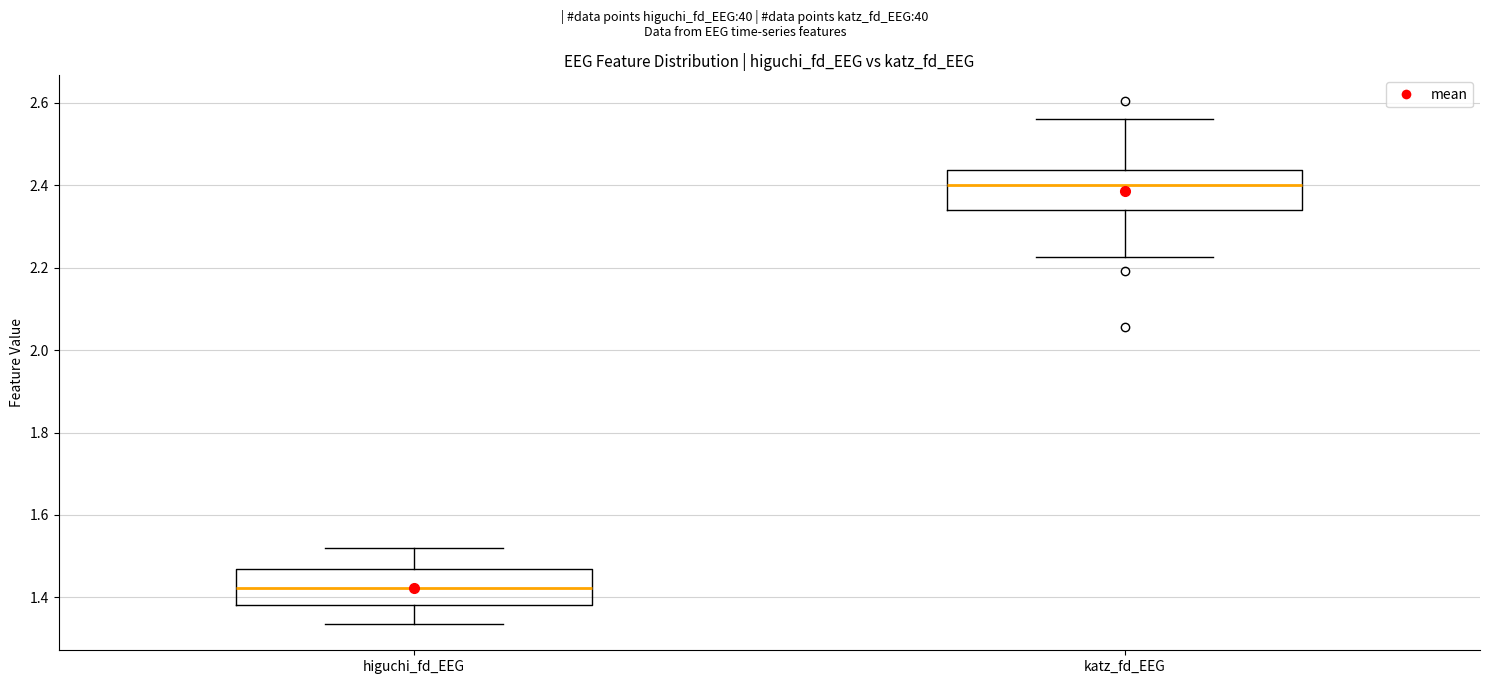

Reading left to right, read every box against the y-axis: the position of its median line, the range the box covers, and the ends of its whiskers. The values are not printed on the chart, so give them approximately, as read against the axis.

higuchi_fd_EEG: median 1.42, box 1.38 to 1.46, whiskers 1.34 to 1.52
katz_fd_EEG: median 2.40, box 2.34 to 2.44, whiskers 2.22 to 2.56